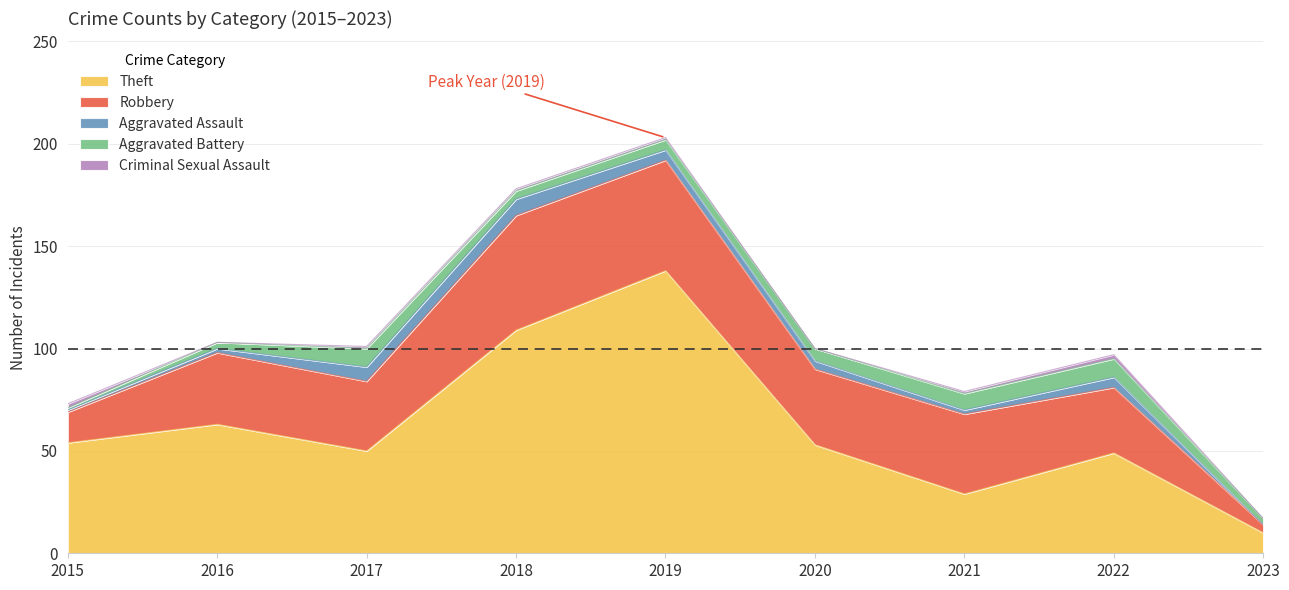

What is the difference between the maximum and second lowest values in the Criminal Sexual Assault series?

2